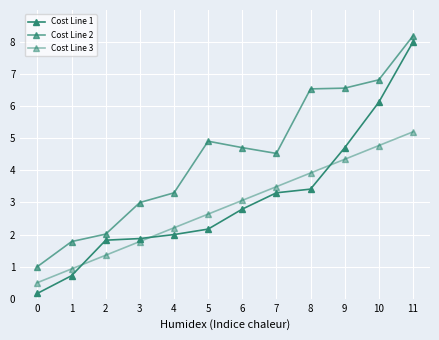

Is this an area chart (filled region under the line)?

No